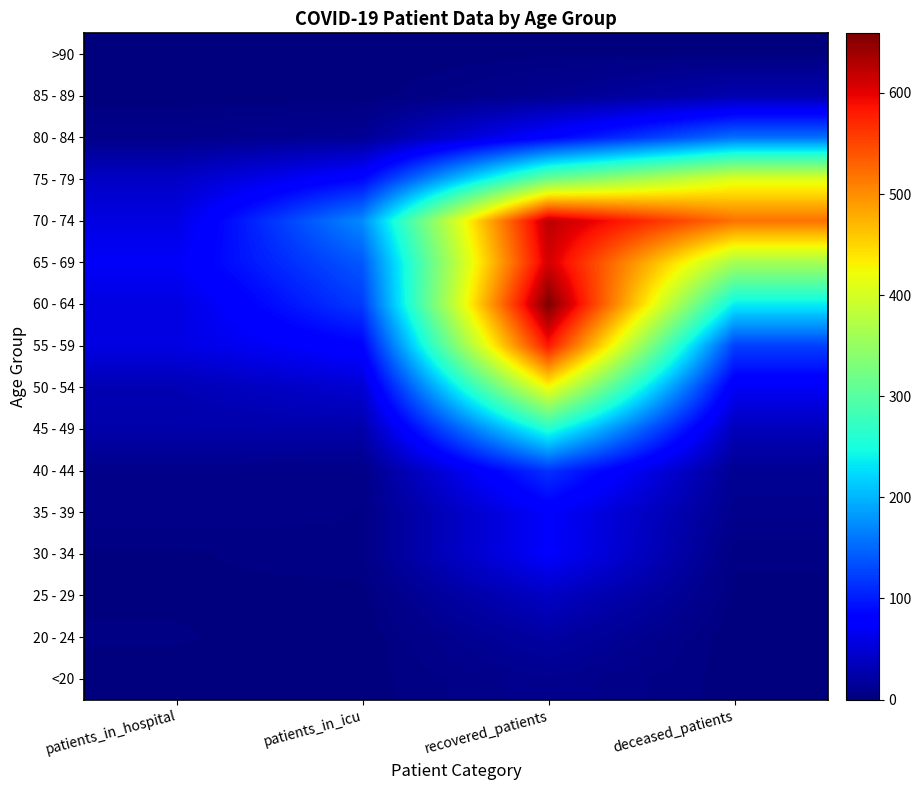

At how many categories does at least one series exceed 167?

3